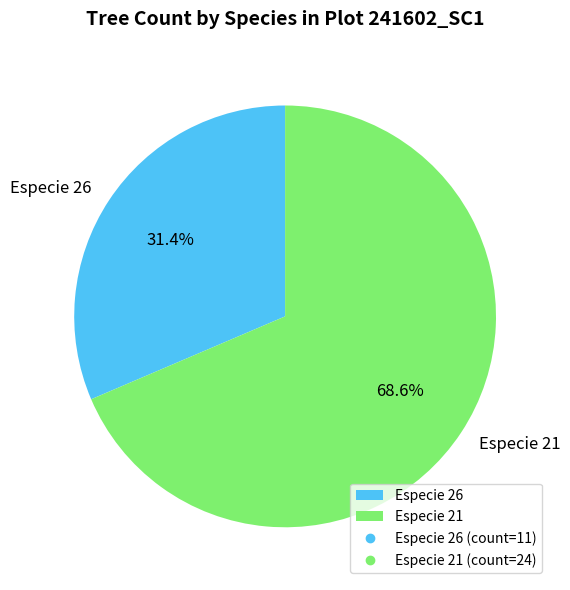

How many slices are in this pie chart?

2